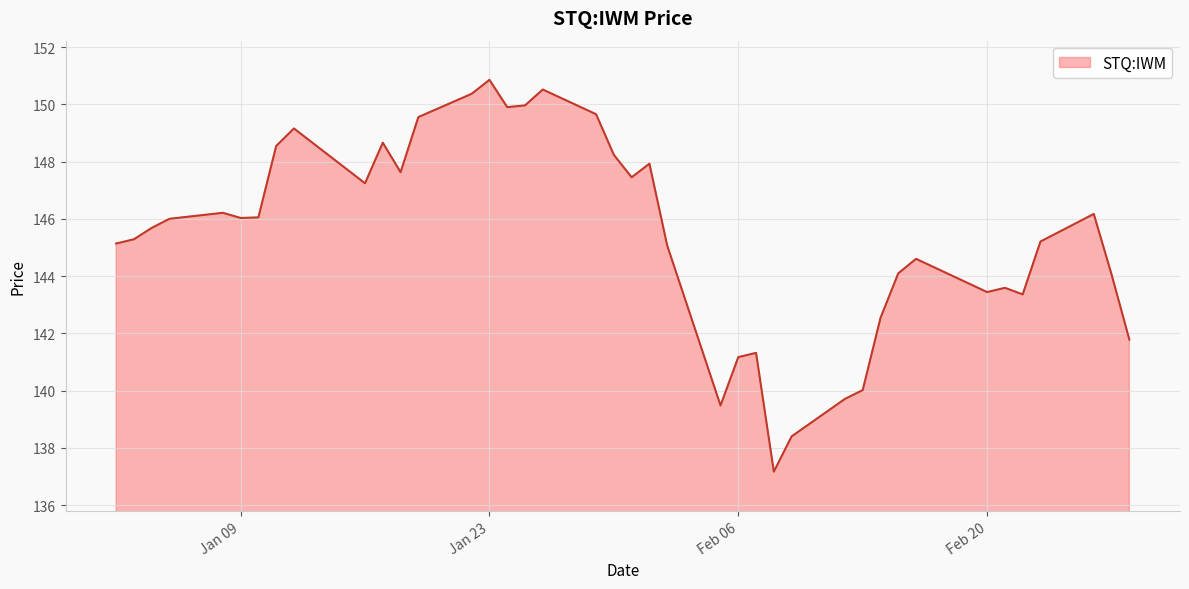

What is the greatest value displayed?

150.9